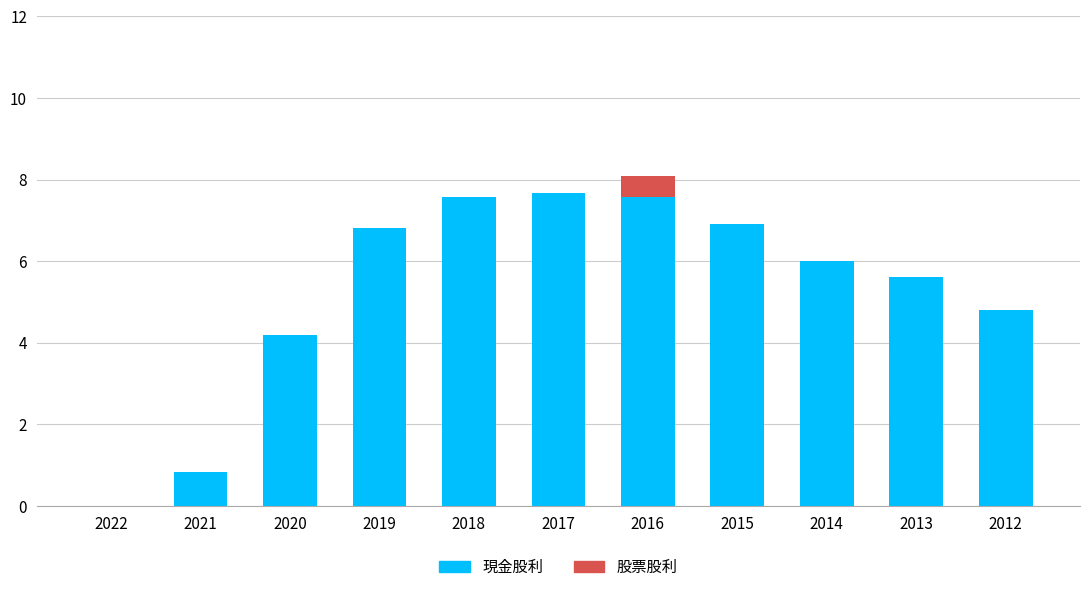

What is the sum of the 現金股利 values at 2015 and 2019?

13.7